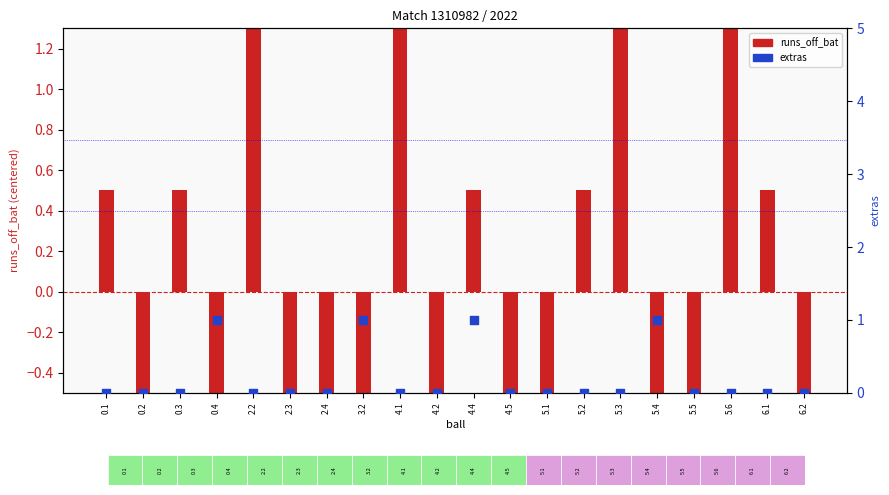

What are all the series names shown in the legend?

runs_off_bat, extras